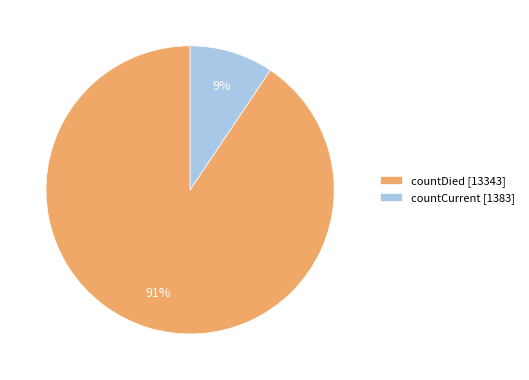

Between countCurrent [1383] and countDied [13343], which is larger?

countDied [13343]